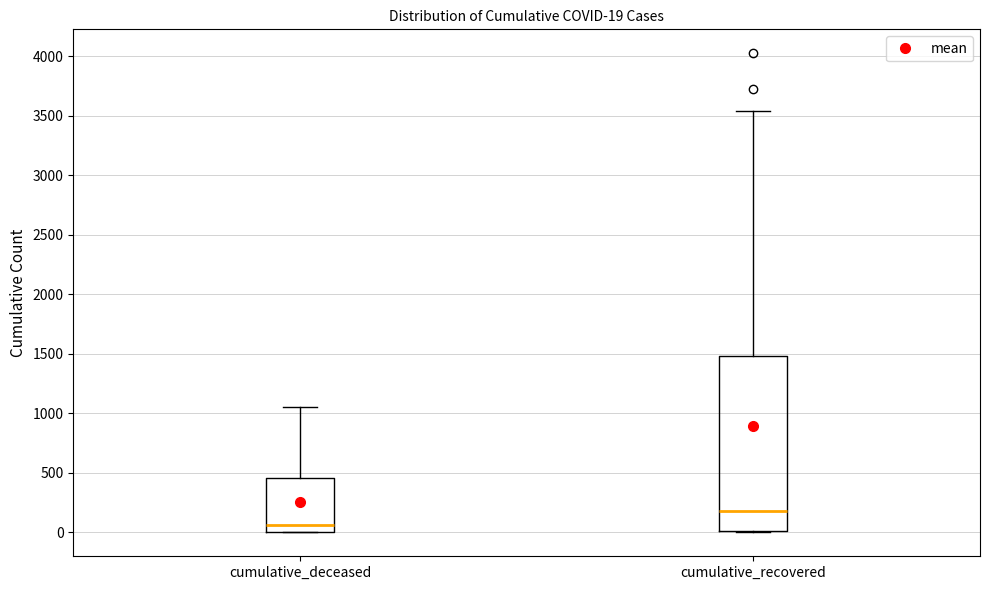

Which box's median line is the highest?

cumulative_recovered